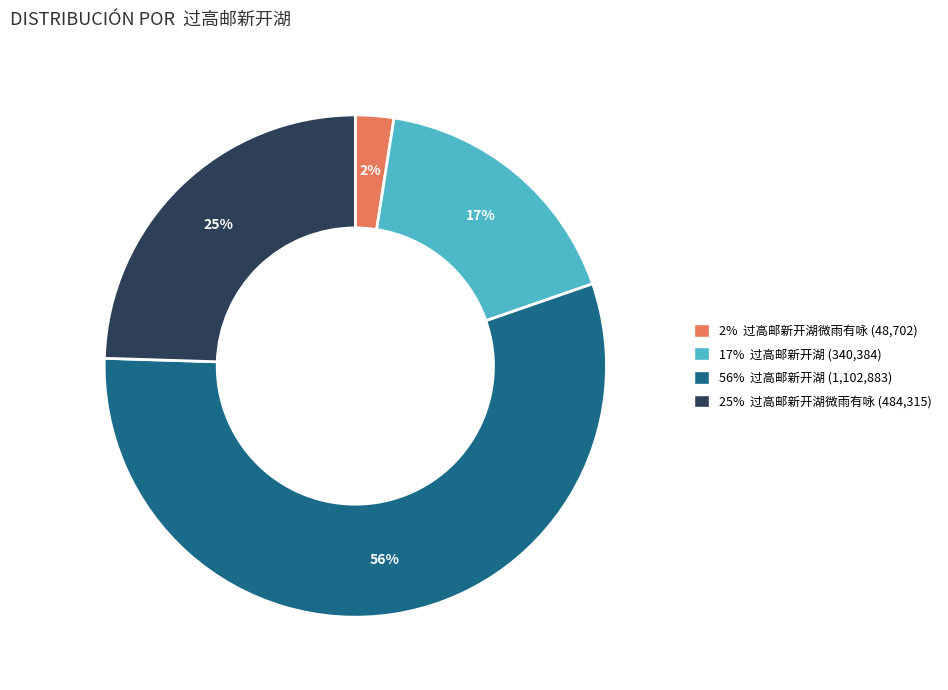

Is there any slice that represents more than half of the pie?

Yes